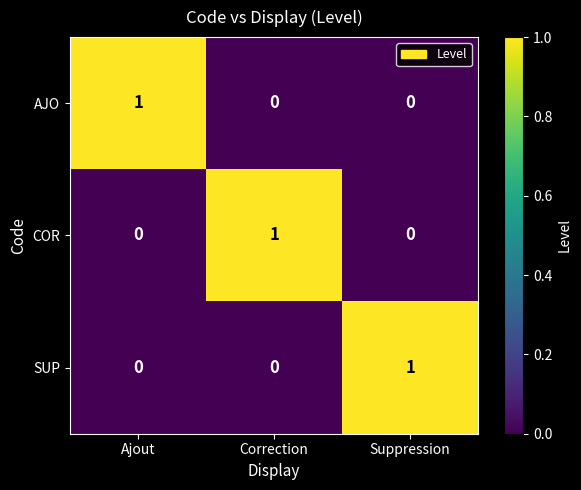

The value of SUP at Suppression is 1. True or false?

True